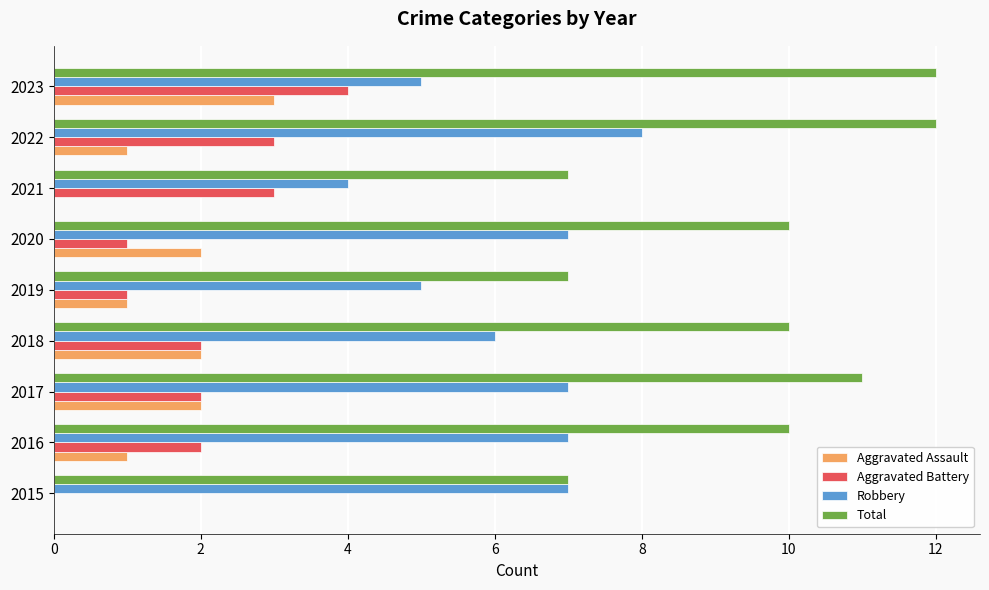

Which series has the largest range (max minus min)?

Total